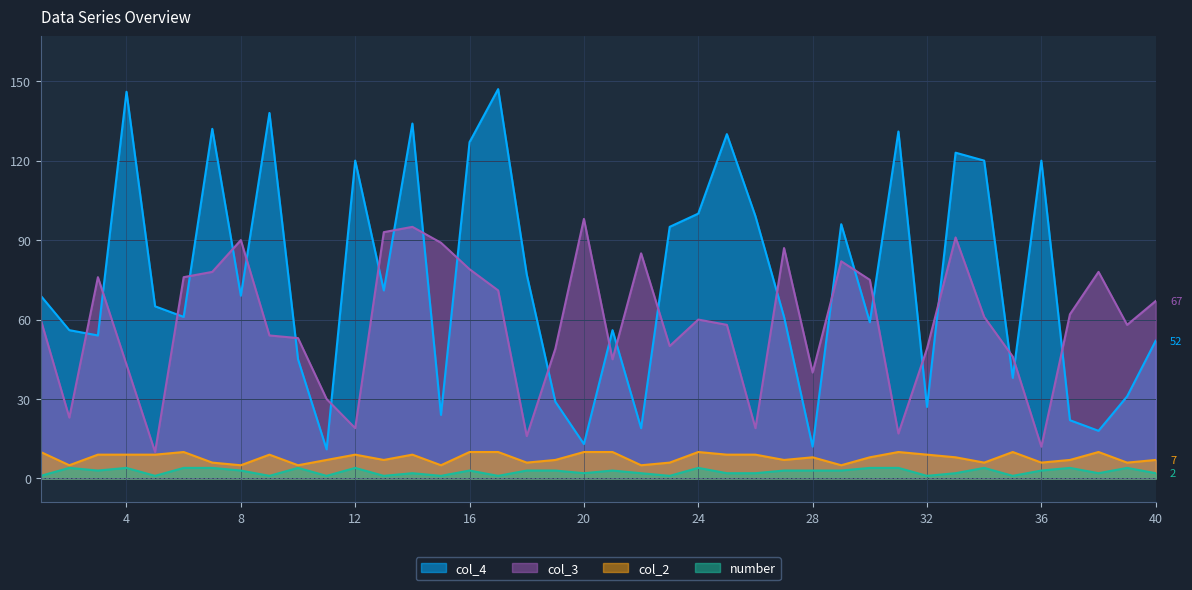

What is the average value of the col_3 series?

59